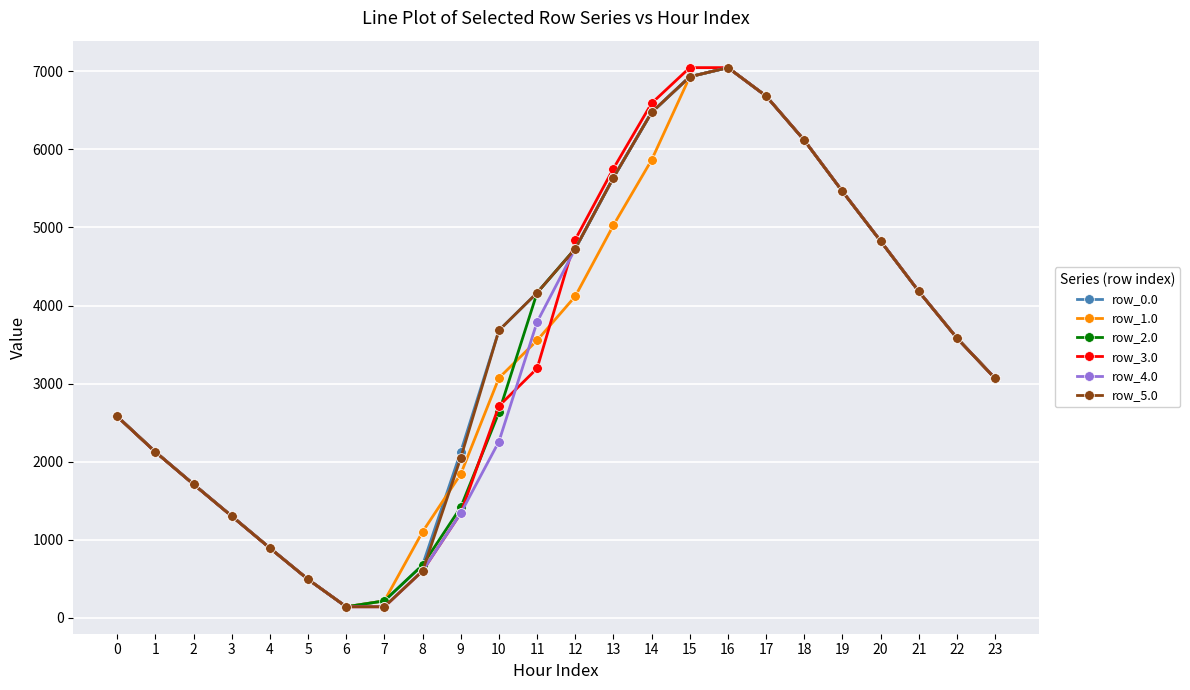

What is the difference between the highest and lowest values at 10?

1424.0